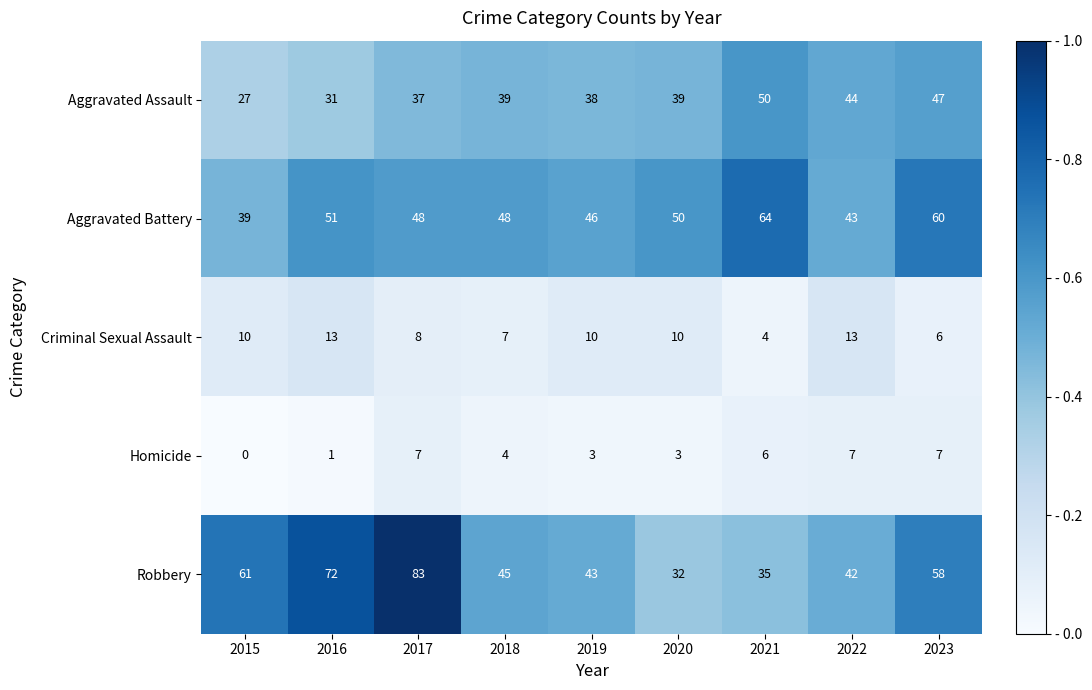

What is the maximum value shown in the chart?

83